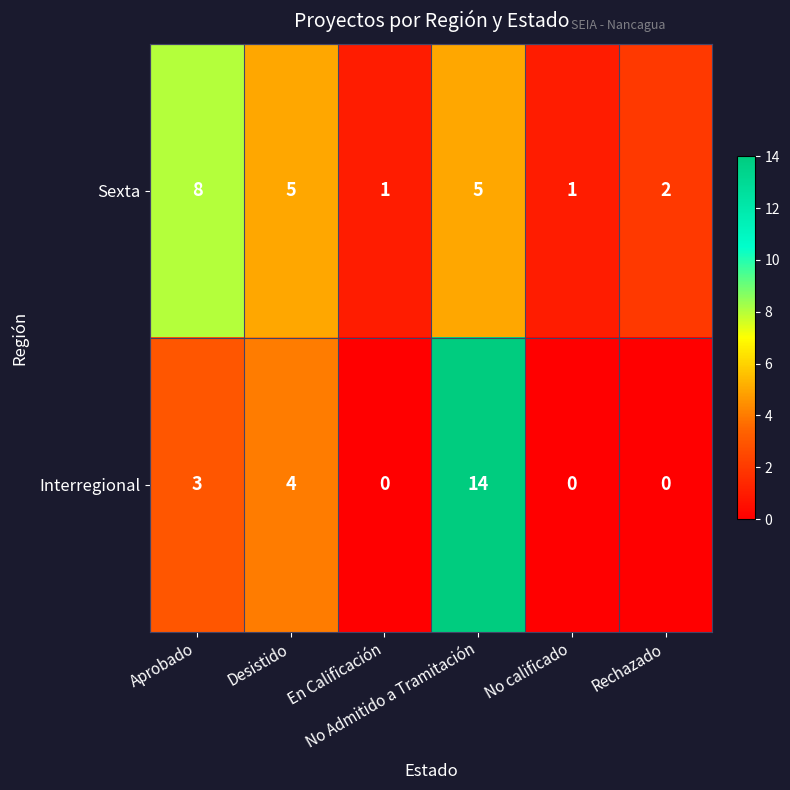

Which series has the largest range (max minus min)?

Interregional